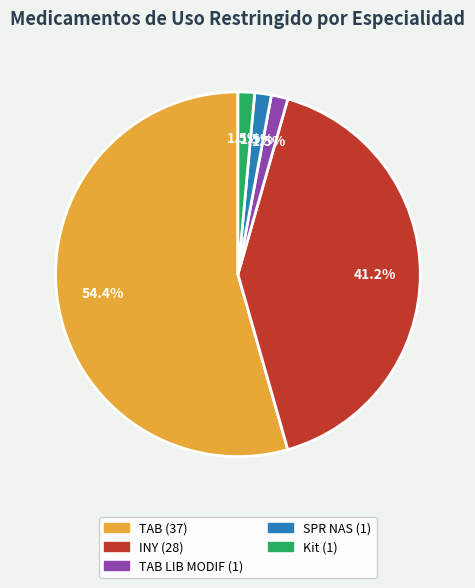

Does any single category account for the majority?

Yes